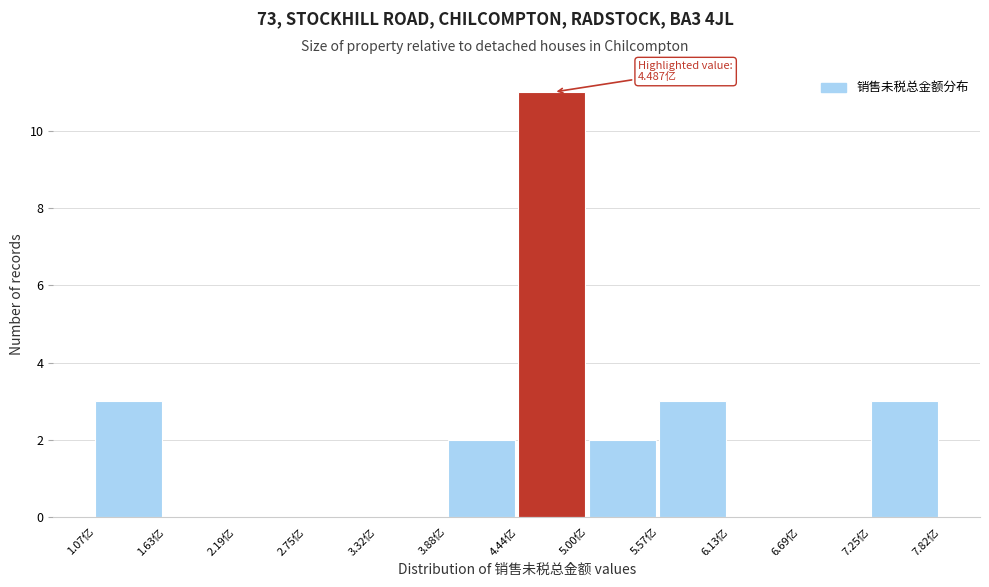

Reading left to right, transcribe all the data shown in this chart.

1.07亿=3	1.63亿=0	2.19亿=0	2.75亿=0	3.32亿=0	3.88亿=2	4.44亿=11	5.00亿=2	5.57亿=3	6.13亿=0	6.69亿=0	7.25亿=3